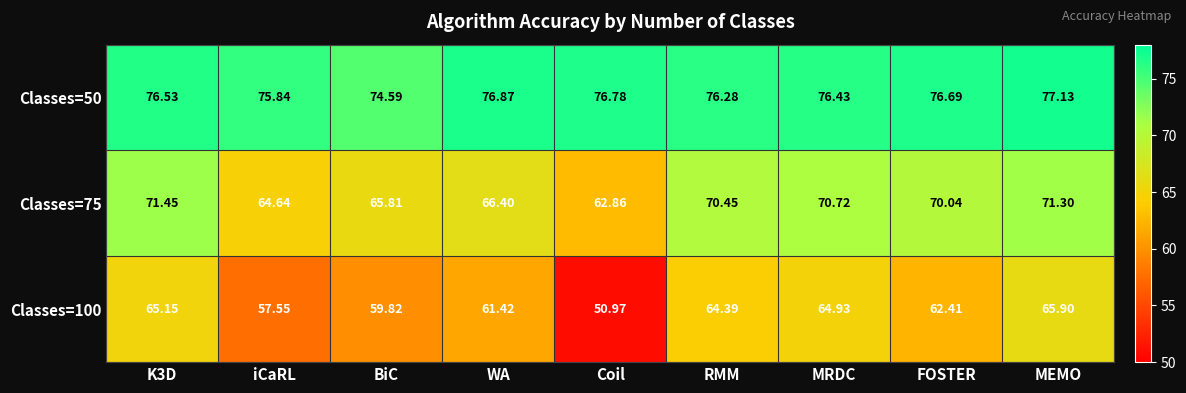

Which label corresponds to the smallest value in the chart?

Coil